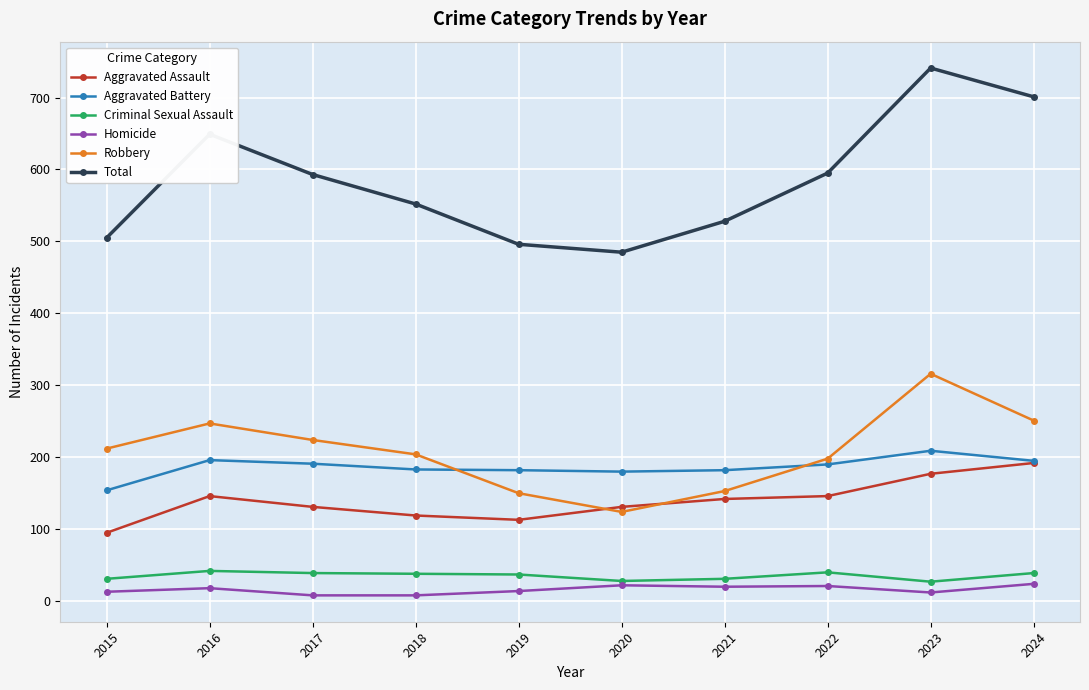

True or false: Homicide and Robbery cross at least once.

False